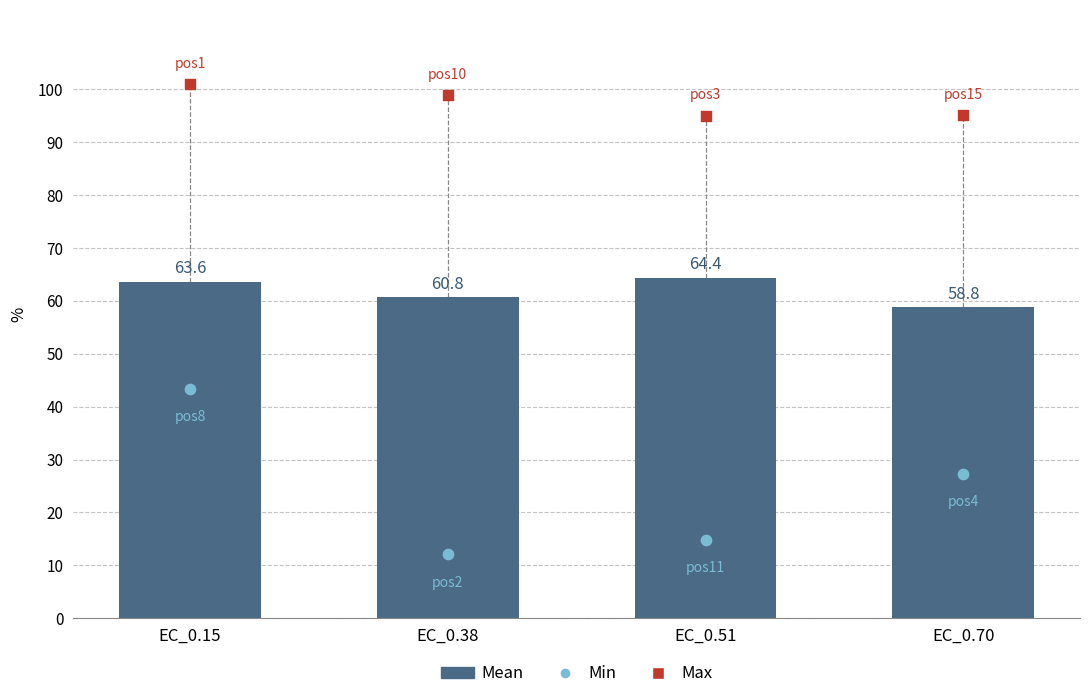

What is the ratio of the value at EC_0.70 to the value at EC_0.15?

0.9